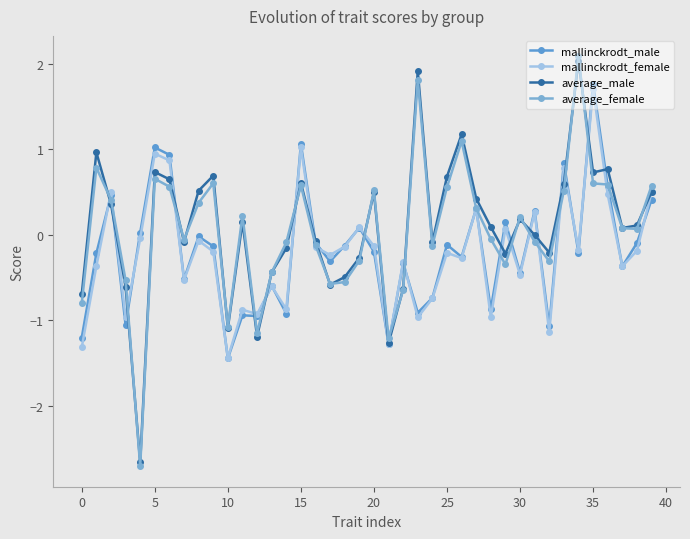

What is the average value of the mallinckrodt_female series?

-0.2